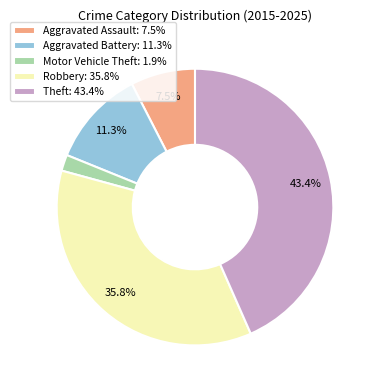

To the nearest percent, what is the combined percentage of Theft and Aggravated Battery?

55%